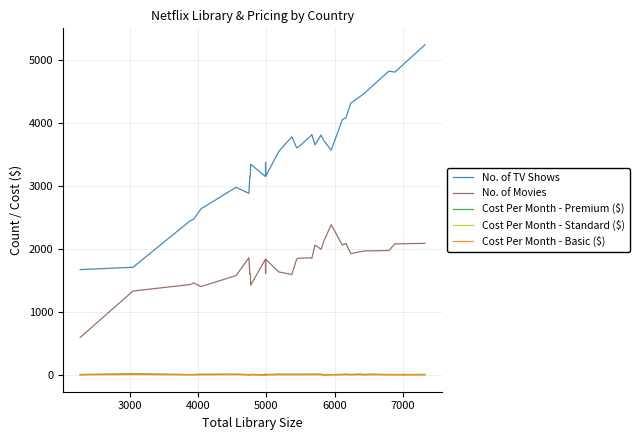

Where is the first local maximum for Cost Per Month - Premium ($)?

3000